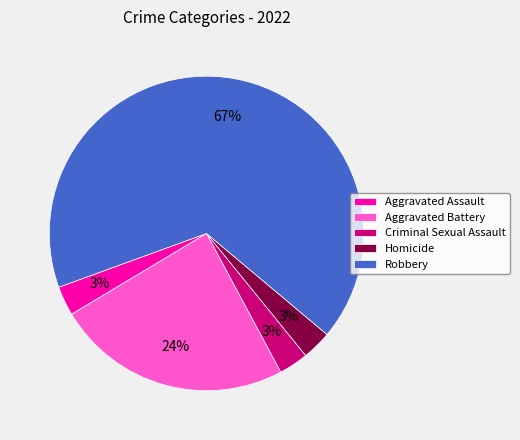

How many slices are in this pie chart?

5